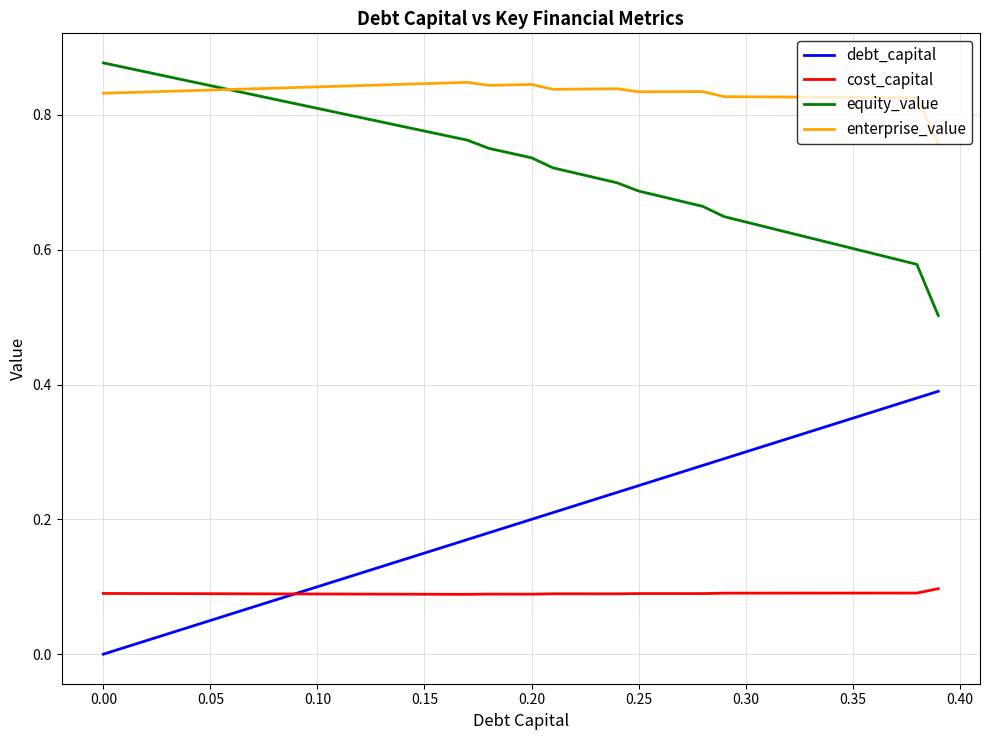

How many series are shown in this chart?

4